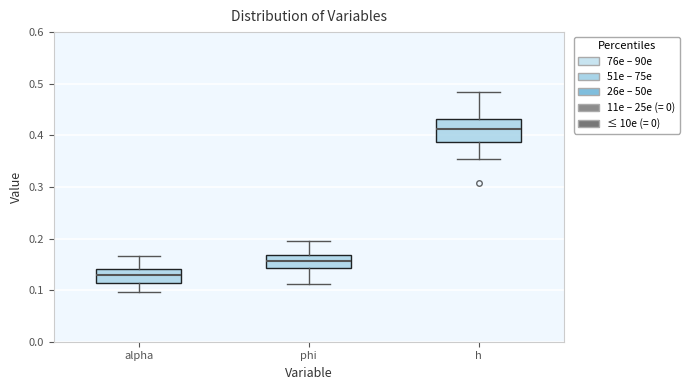

Which box has the lowest median line?

alpha